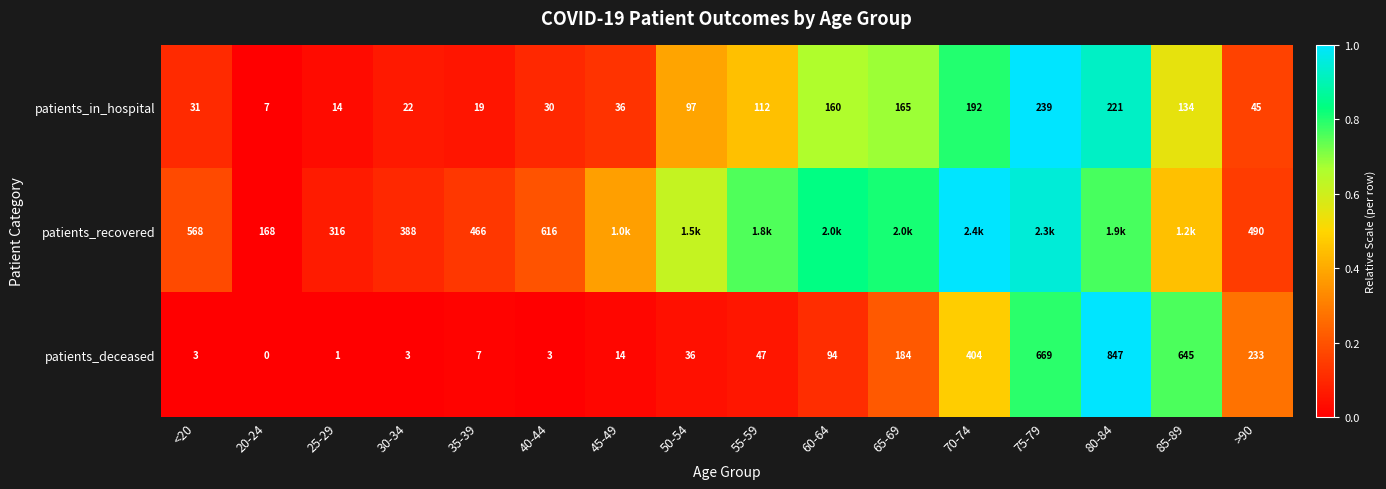

Is the value of patients_in_hospital at 40-44 greater than the value of patients_recovered at <20?

No